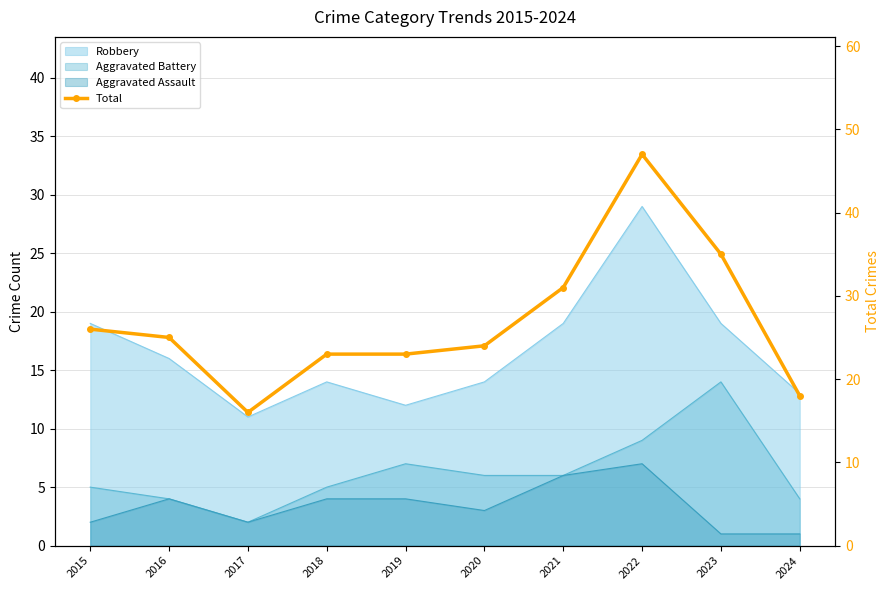

What is the difference between the maximum and minimum values?

31